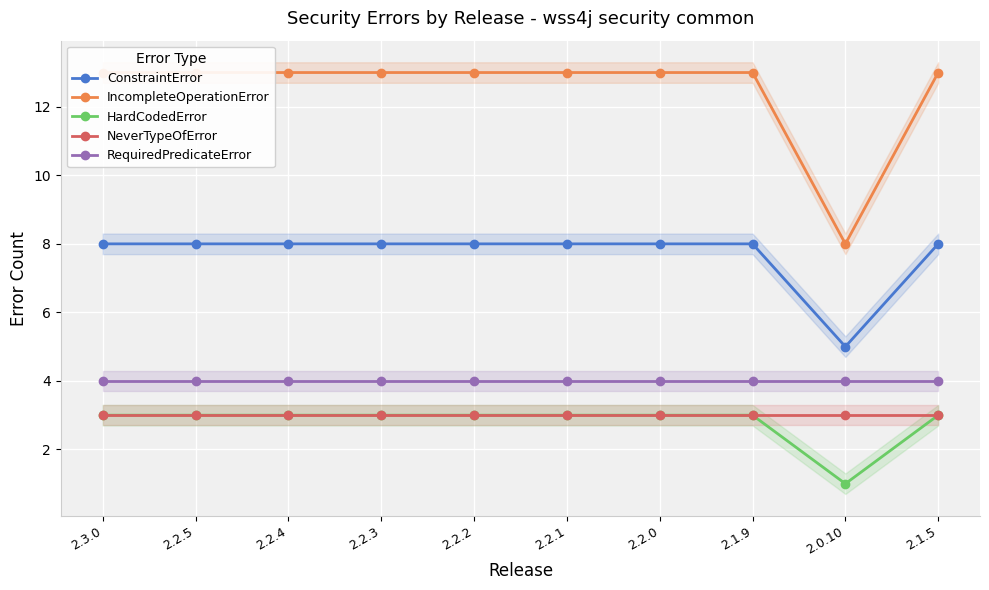

Read the RequiredPredicateError value at 2.2.5.

4